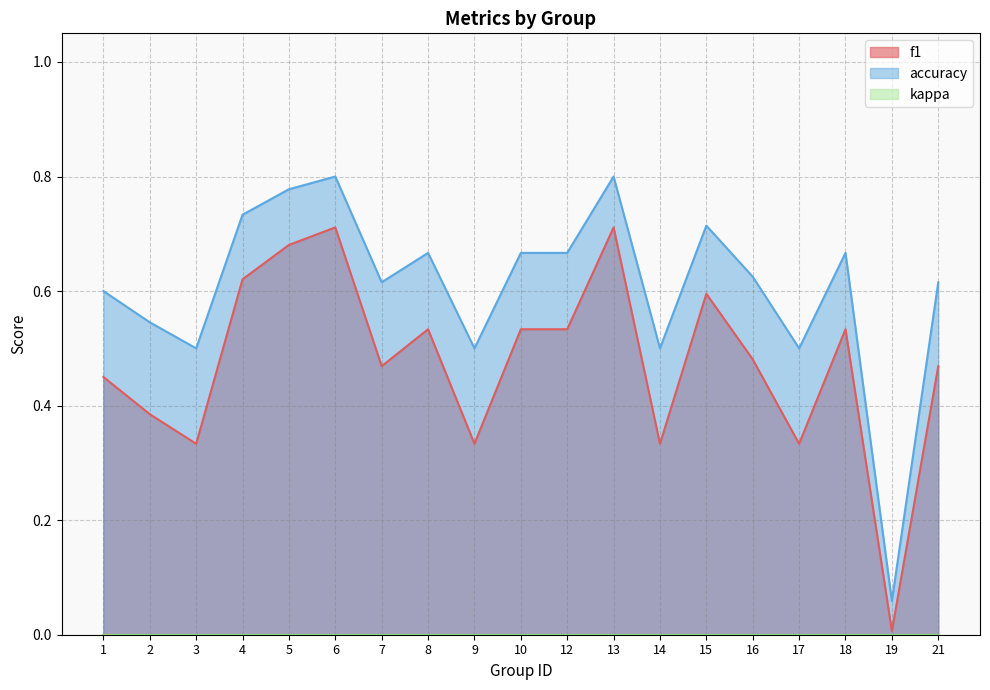

Is it true that accuracy equals 0.2 at 12?

False